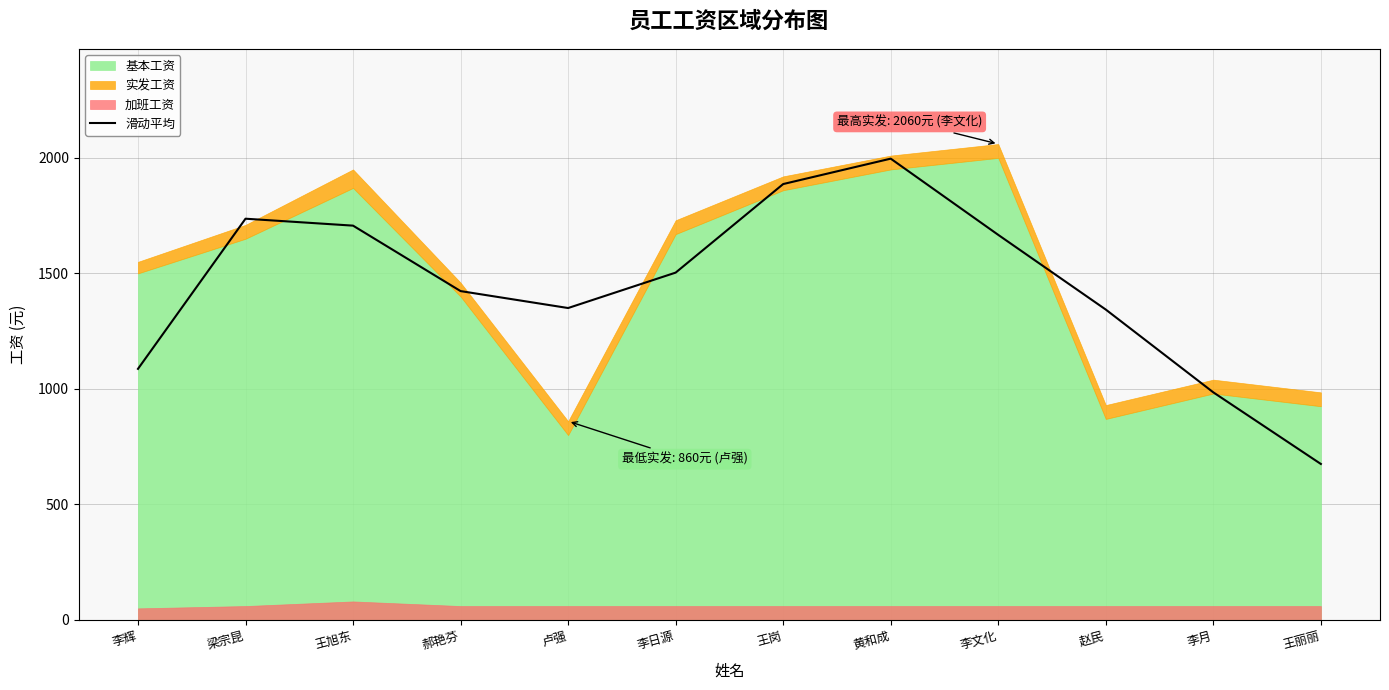

What position from the right is 李日源?

7